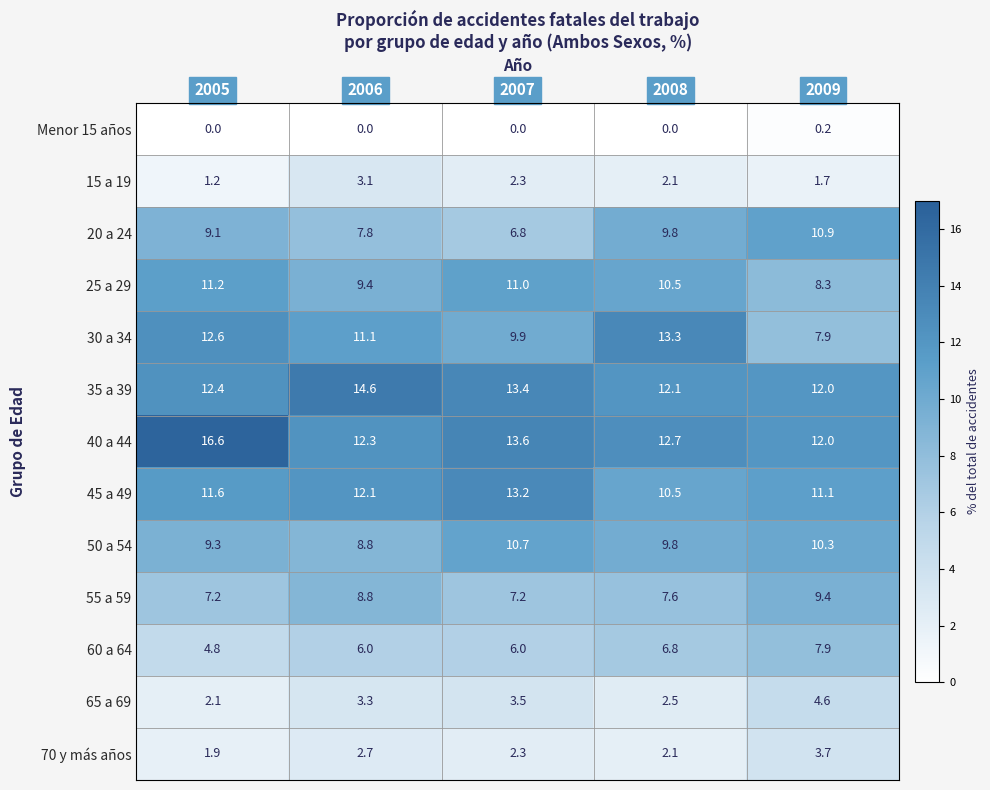

The 35 a 39 series shows 13.4 at 2007. True or false?

True